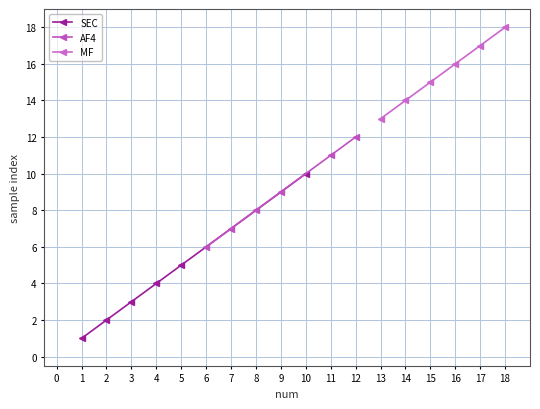

The value of SEC at 1 is 1. True or false?

True